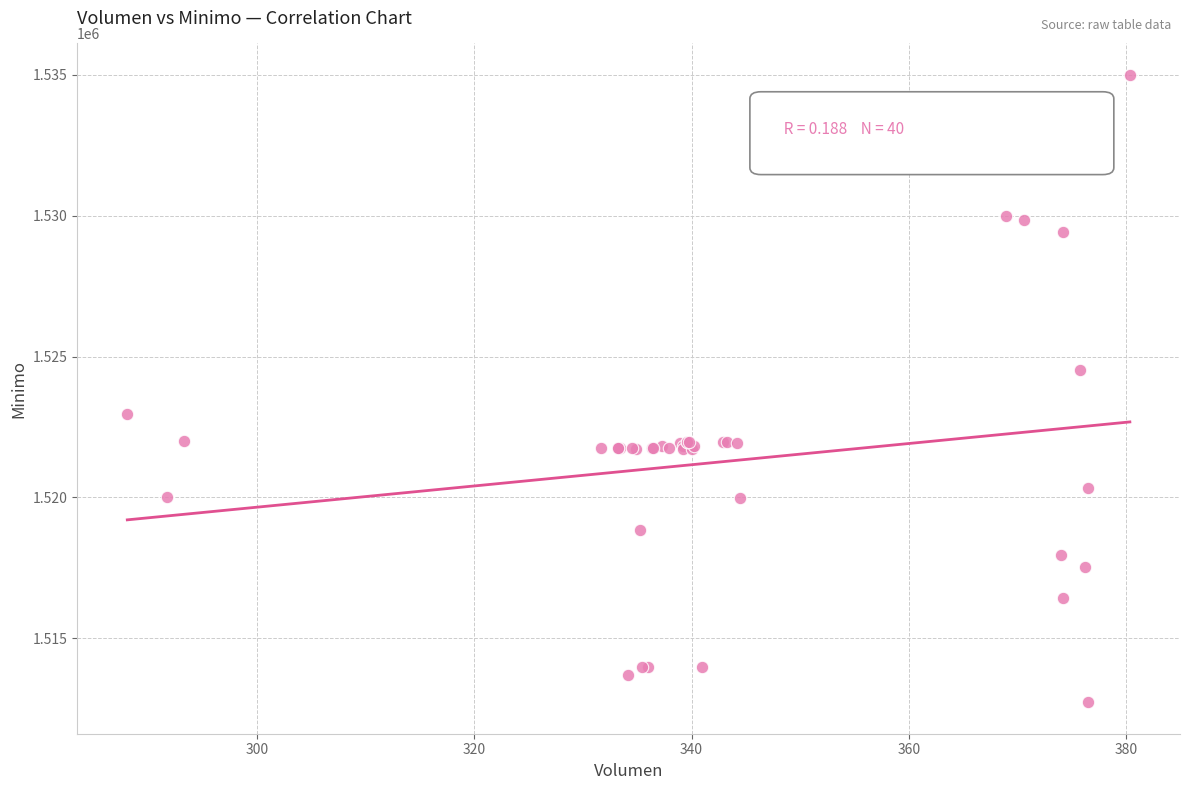

What Y value in the scatter plot is closest to 1523862?

1524513